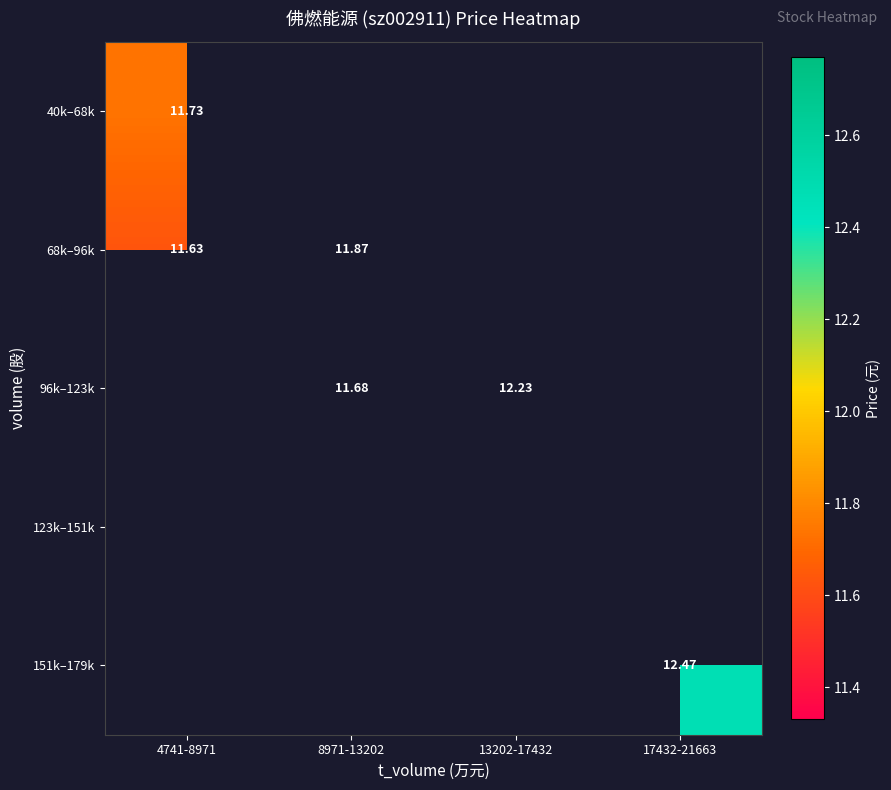

List the series in order of their overall mean, lowest first.

40k–68k, 68k–96k, 96k–123k, 123k–151k, 151k–179k